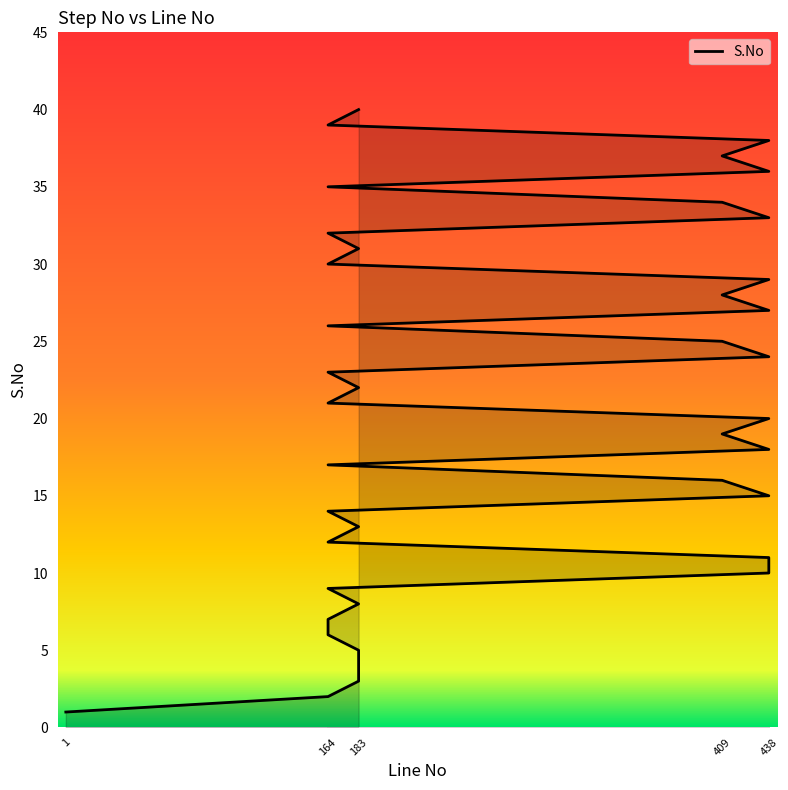

Is it true that the value at 438 is 24?

True